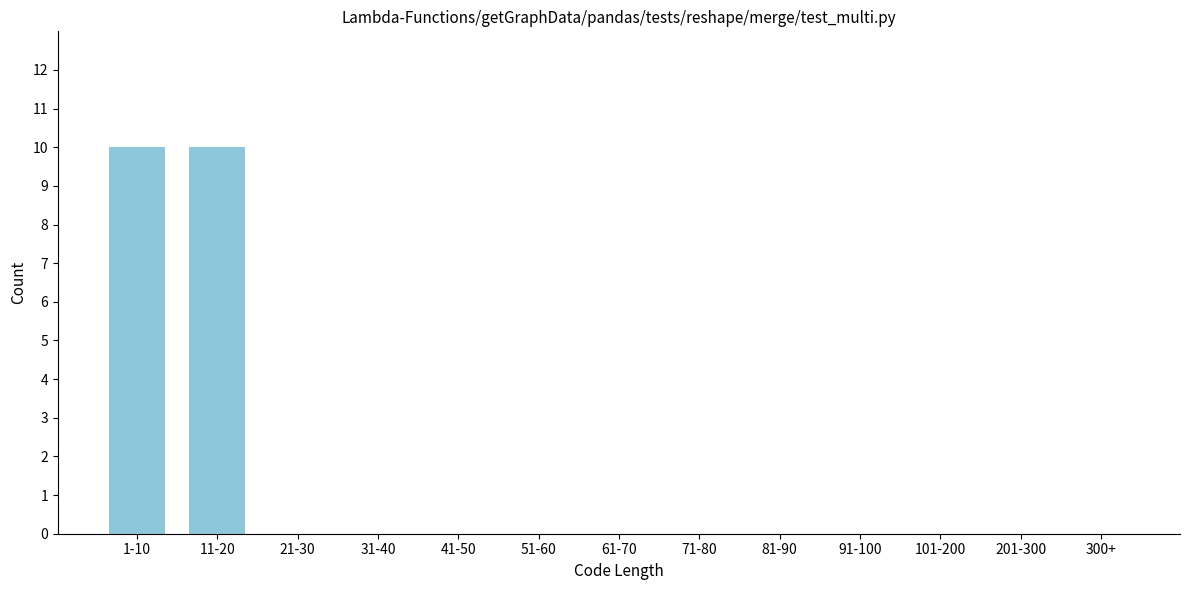

Reading left to right, list all the values displayed in this chart.

1-10=10	11-20=10	21-30=0	31-40=0	41-50=0	51-60=0	61-70=0	71-80=0	81-90=0	91-100=0	101-200=0	201-300=0	300+=0